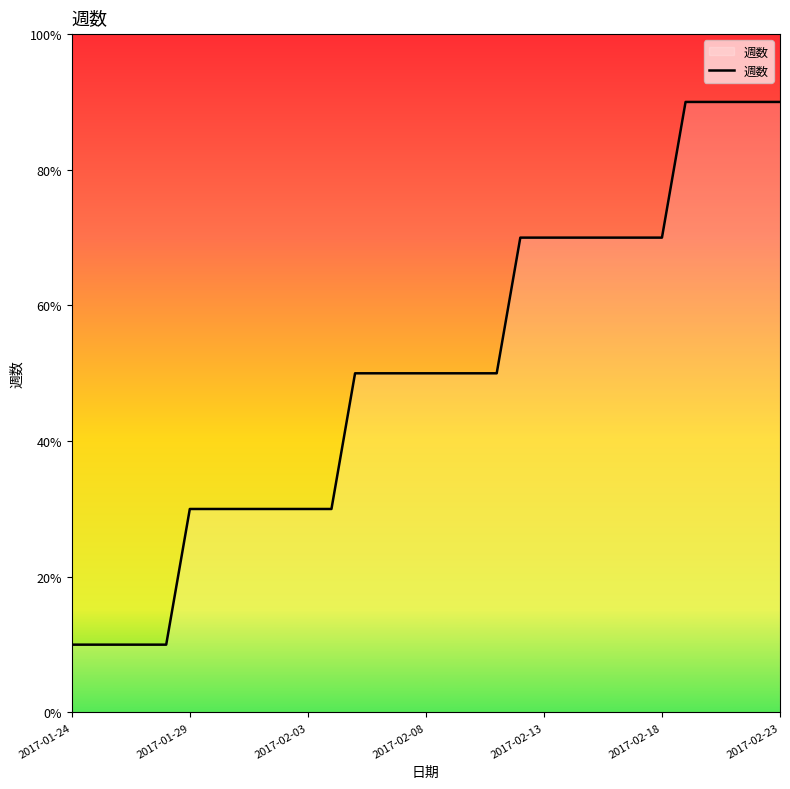

Does the chart have visible grid lines?

No